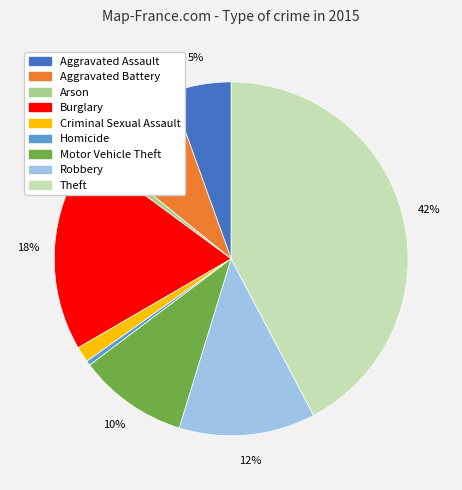

Is there a majority slice in this chart?

No